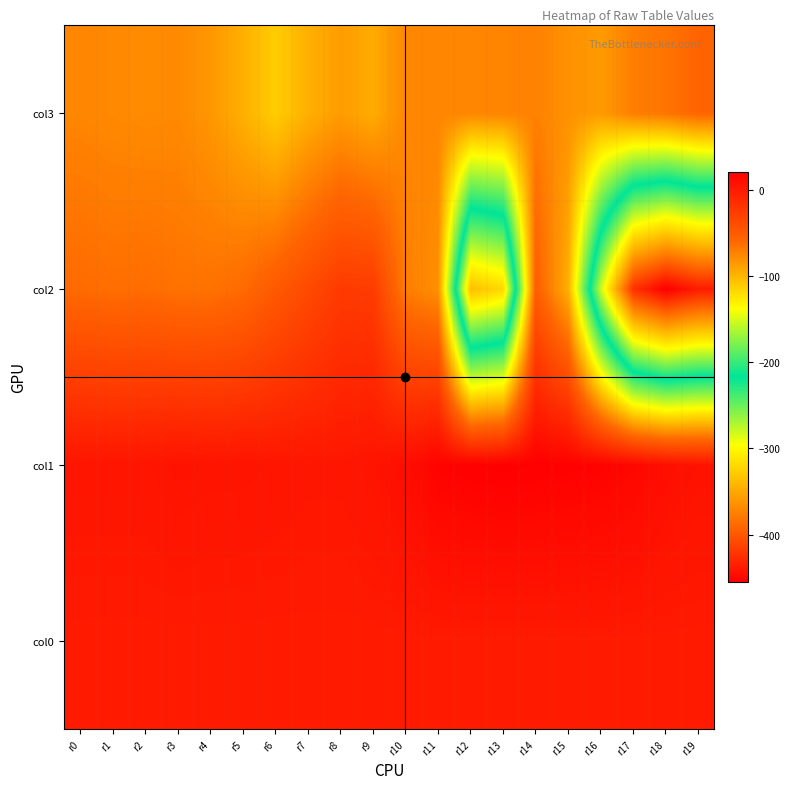

How many series are shown in this chart?

4